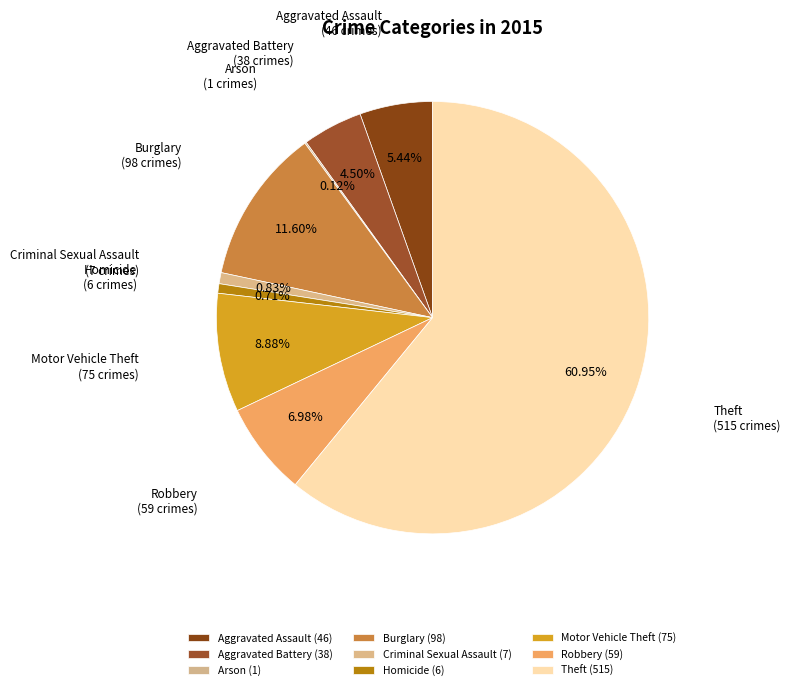

To the nearest percent, what percentage of the pie is Criminal Sexual Assault?

1%